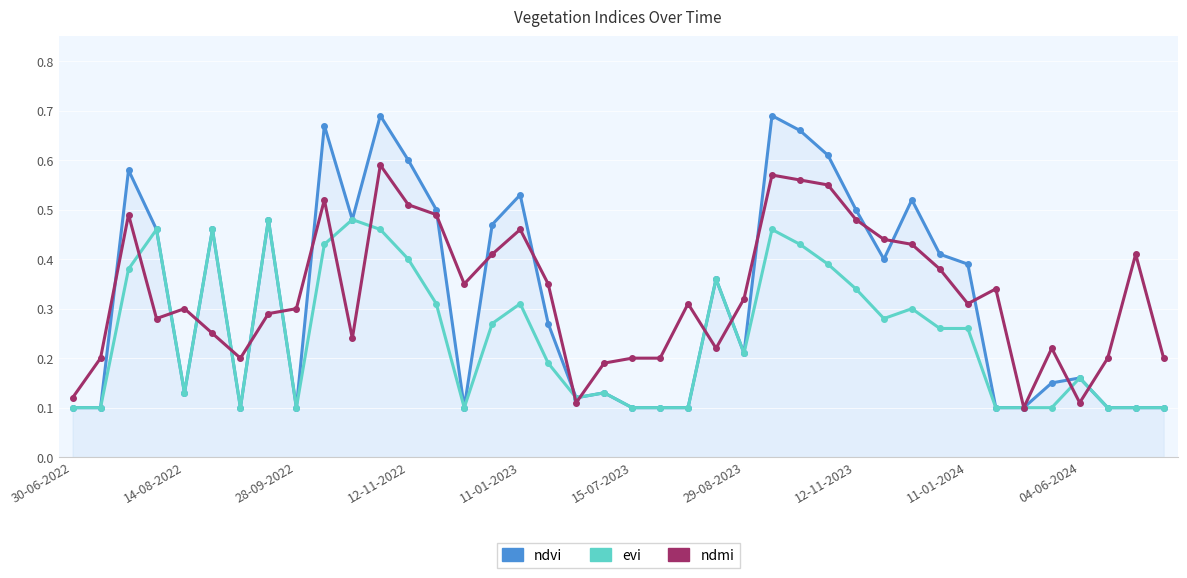

How many lines are shown in the chart?

3